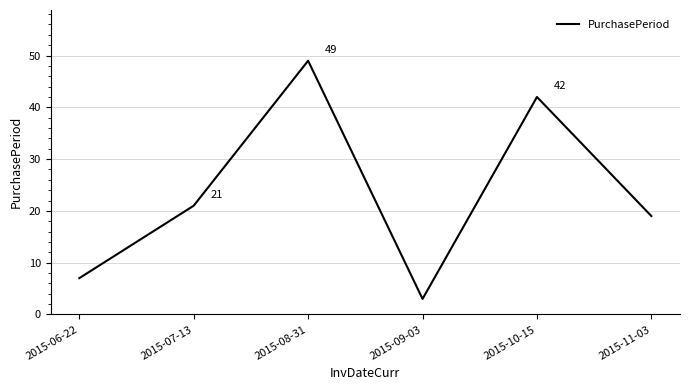

At which category does the chart reach its peak across all series?

2015-08-31